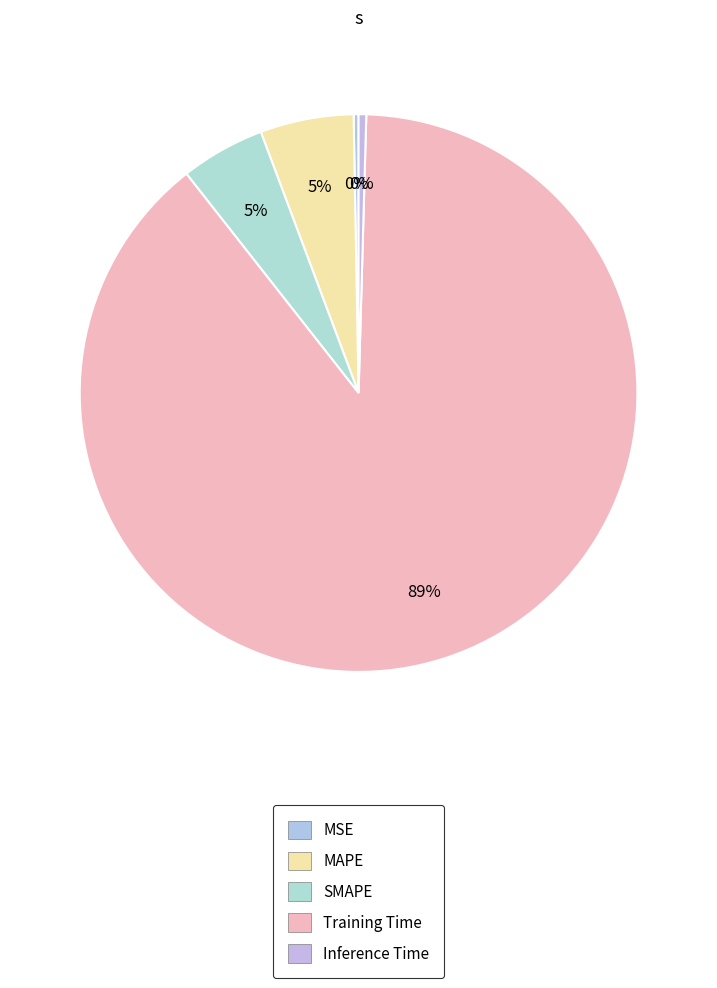

What is the largest slice in the pie chart?

Training Time